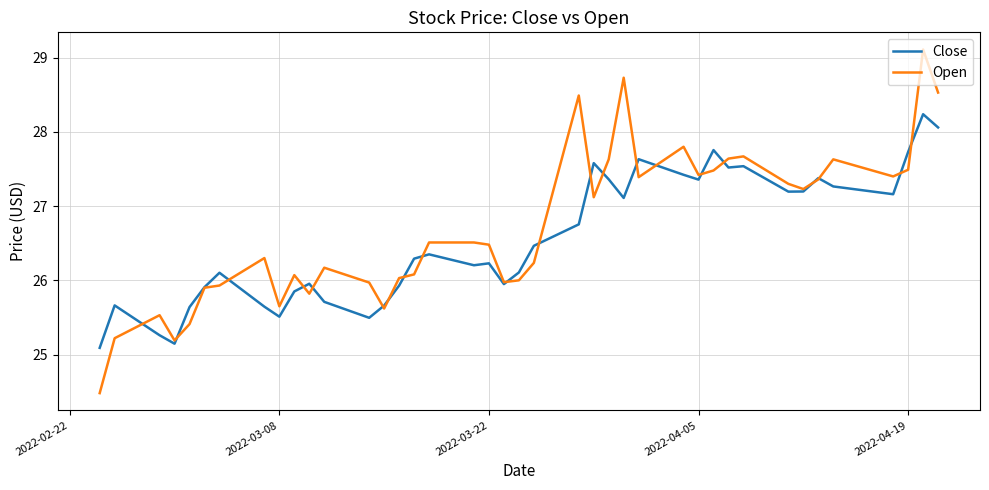

Count the number of categories in the chart.

40